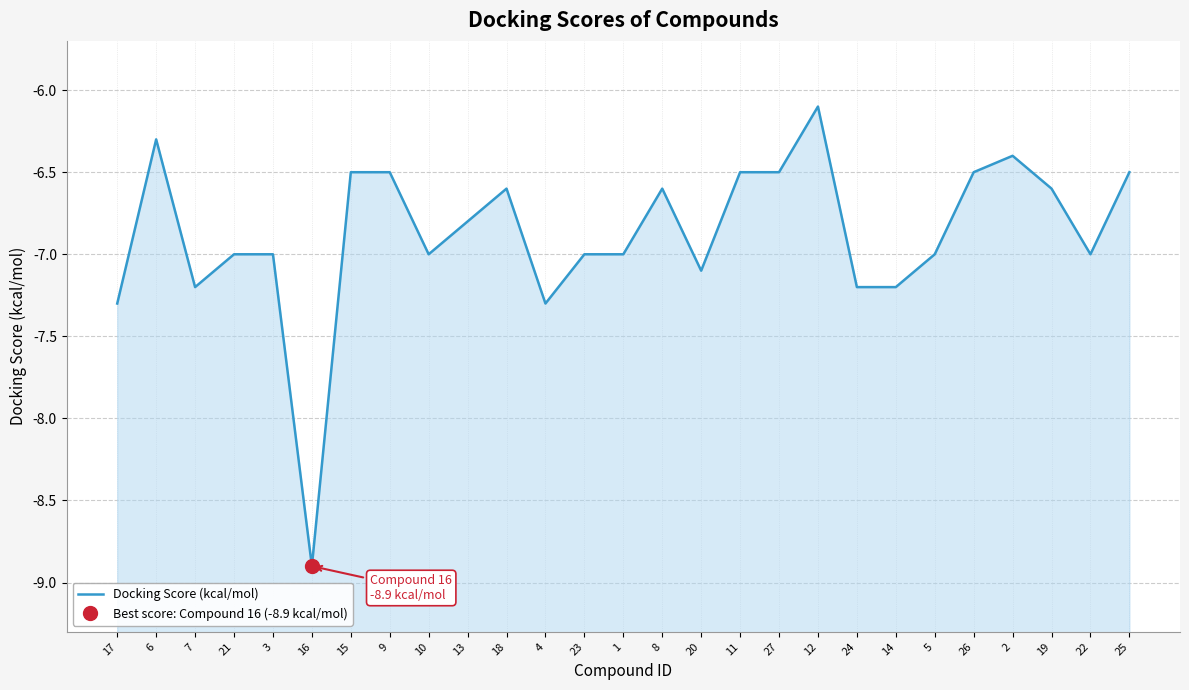

Reading left to right, what are all the values shown in this chart?

-7.3	-6.3	-7.2	-7.0	-7.0	-8.9	-6.5	-6.5	-7.0	-6.8	-6.6	-7.3	-7.0	-7.0	-6.6	-7.1	-6.5	-6.5	-6.1	-7.2	-7.2	-7.0	-6.5	-6.4	-6.6	-7.0	-6.5